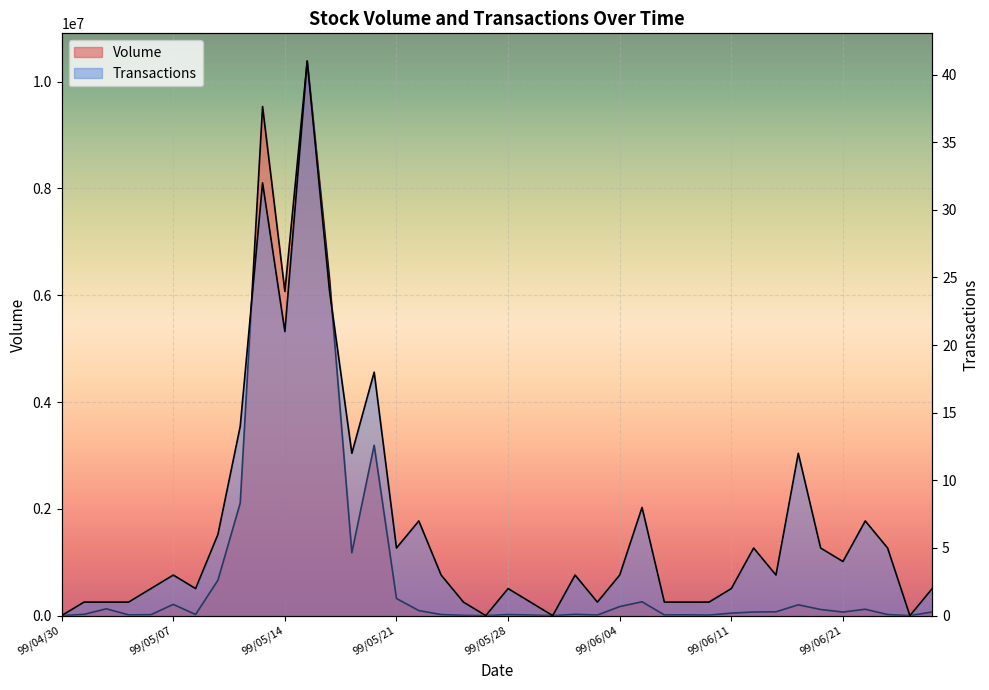

What is the label of the 22nd point from the right?

99/05/26